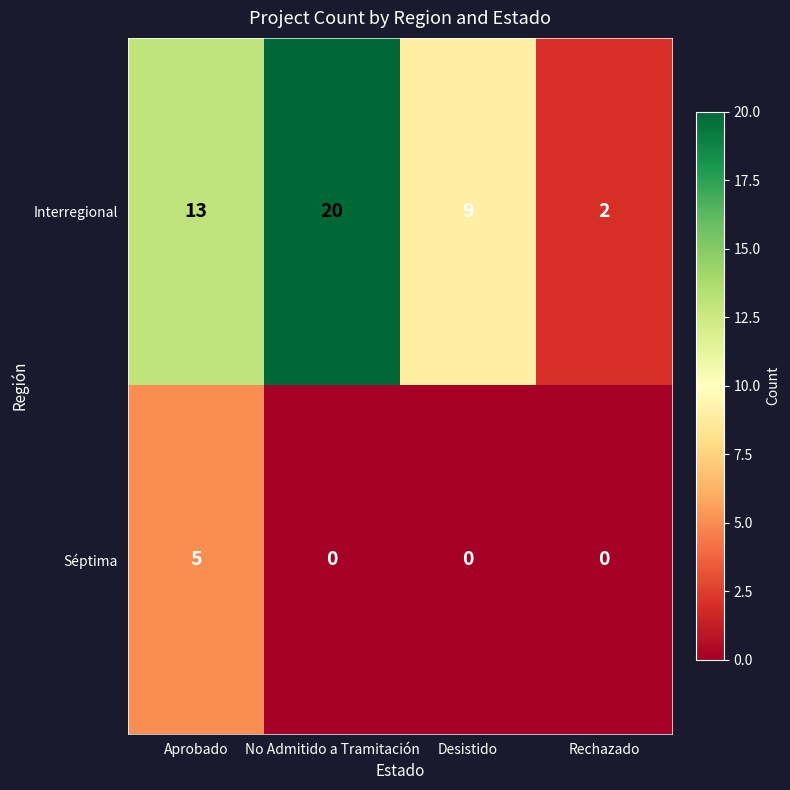

The value of Séptima at Aprobado is 5. True or false?

True